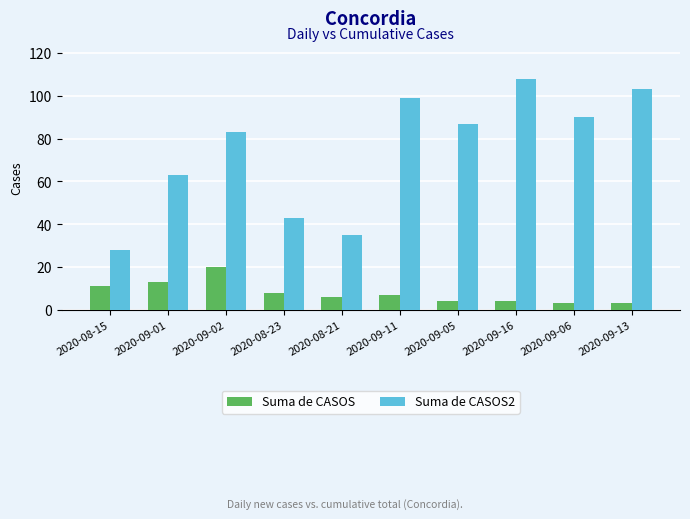

True or false: Suma de CASOS has a value of 2 at 2020-08-23.

False